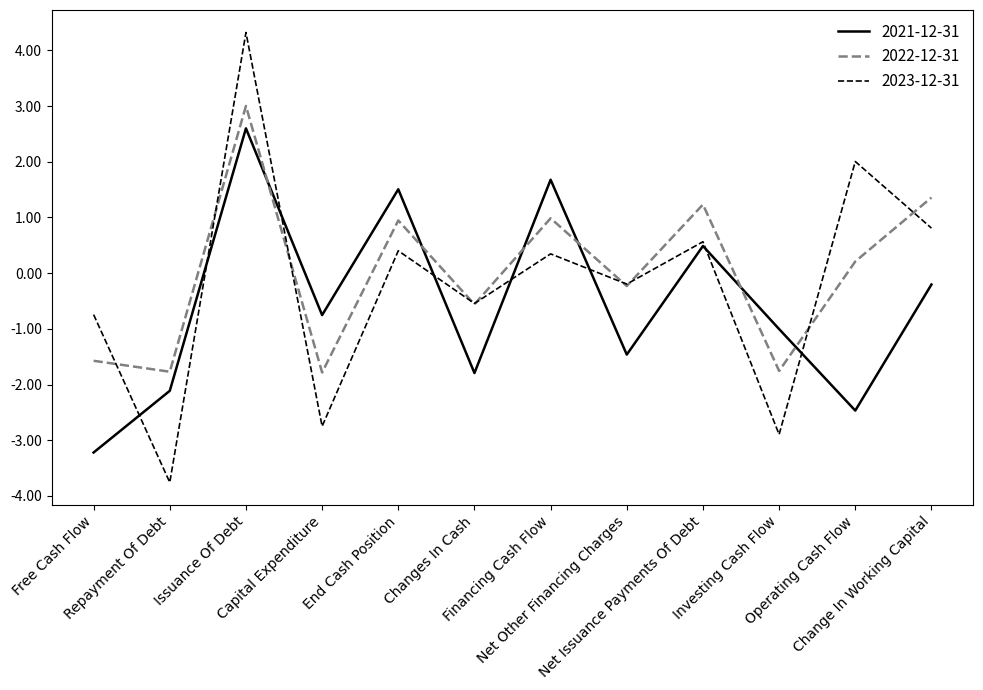

What is the sum of the 2021-12-31 values at Repayment Of Debt and Changes In Cash?

-3.9